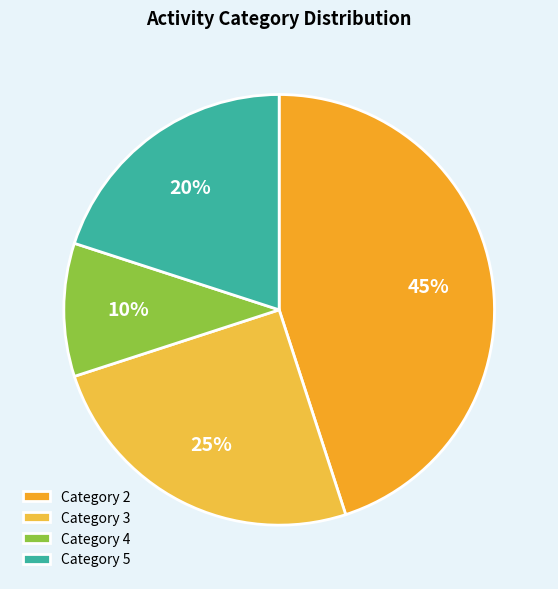

Count the number of slices in the pie.

4